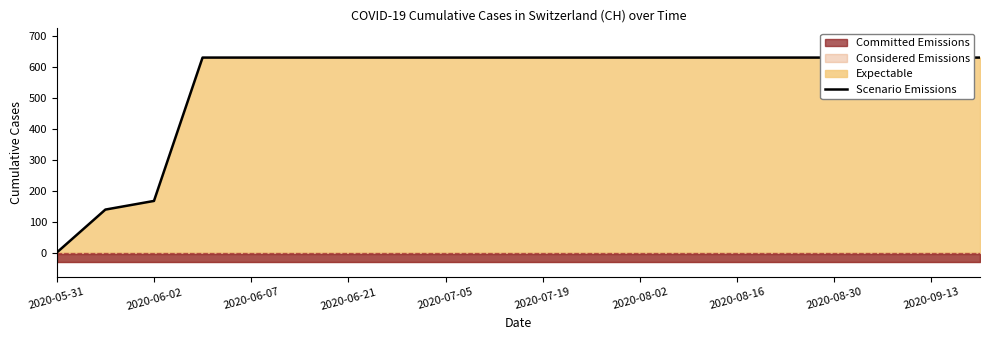

How many data points are less than 631?

3